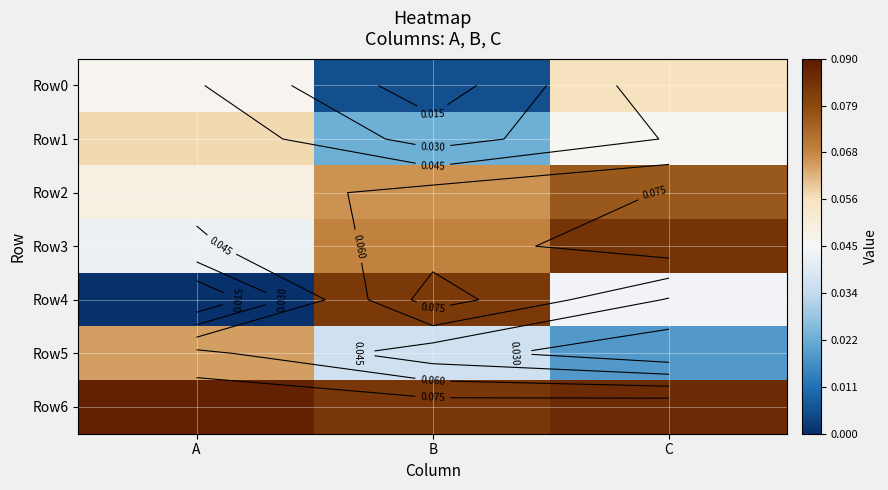

What is the approximate value of Row2 at B?

0.1